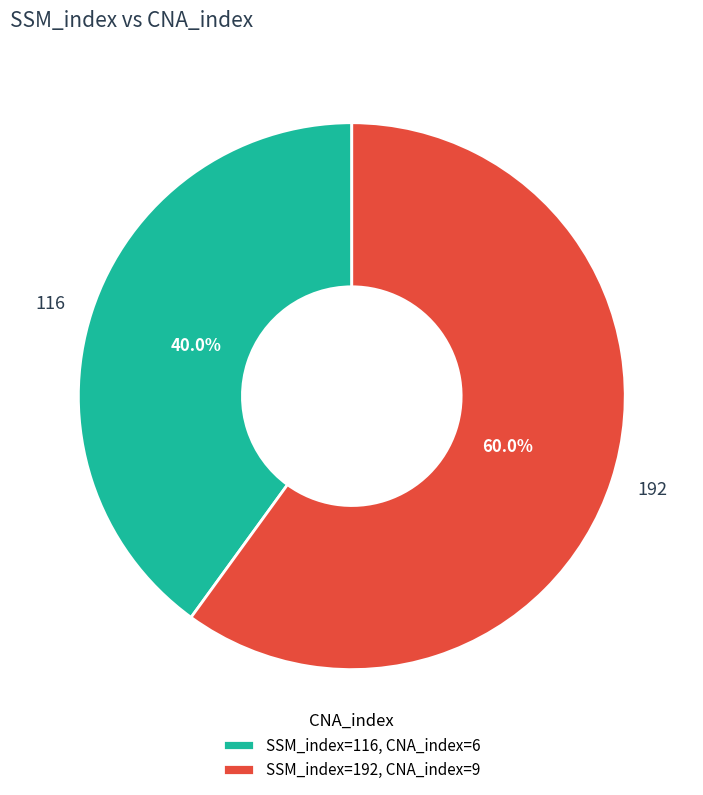

To the nearest percent, what portion does 116 represent?

40%